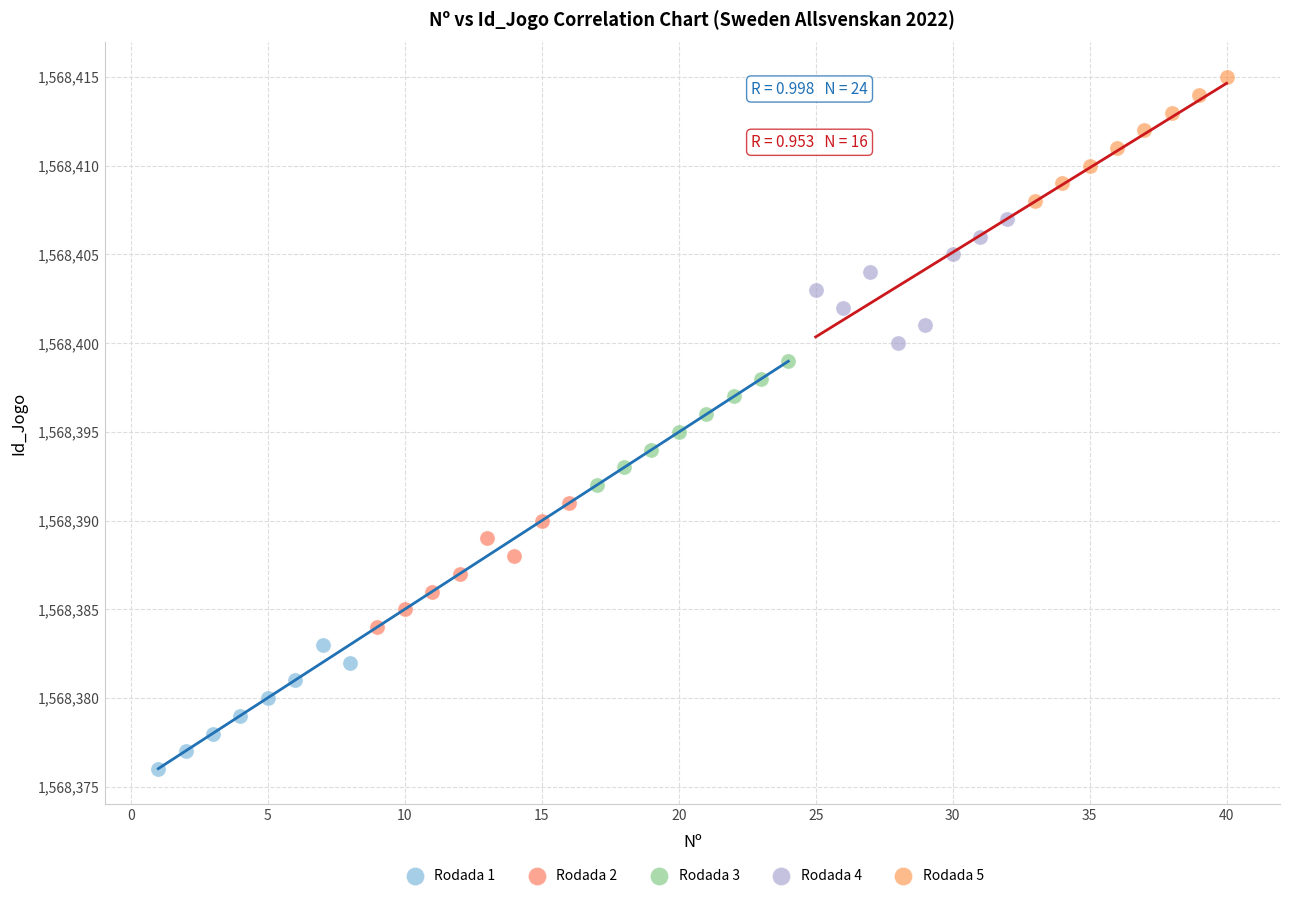

What are all the series names shown in the legend?

Rodada 1, Rodada 2, Rodada 3, Rodada 4, Rodada 5